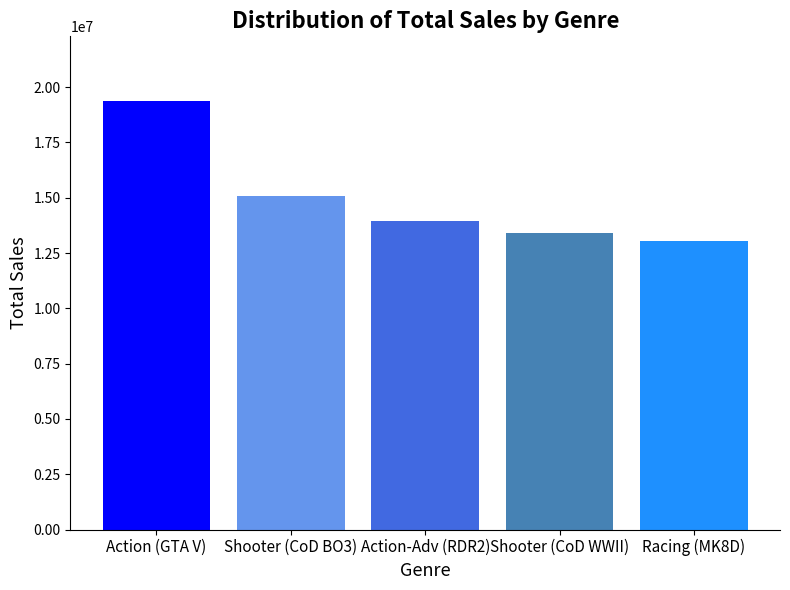

What is the greatest value displayed?

19390000